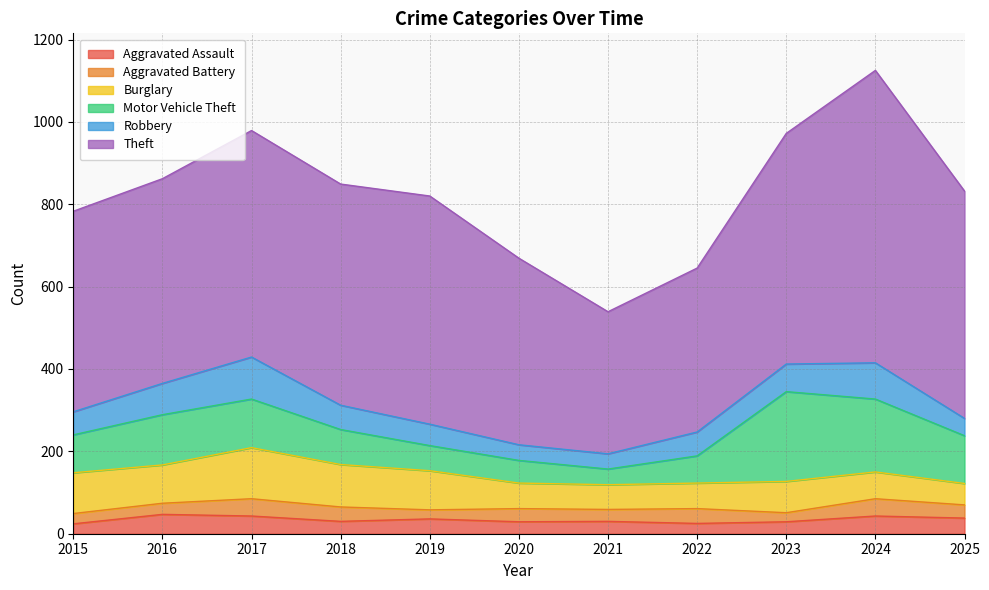

Where does the Burglary series first go above 76?

2015